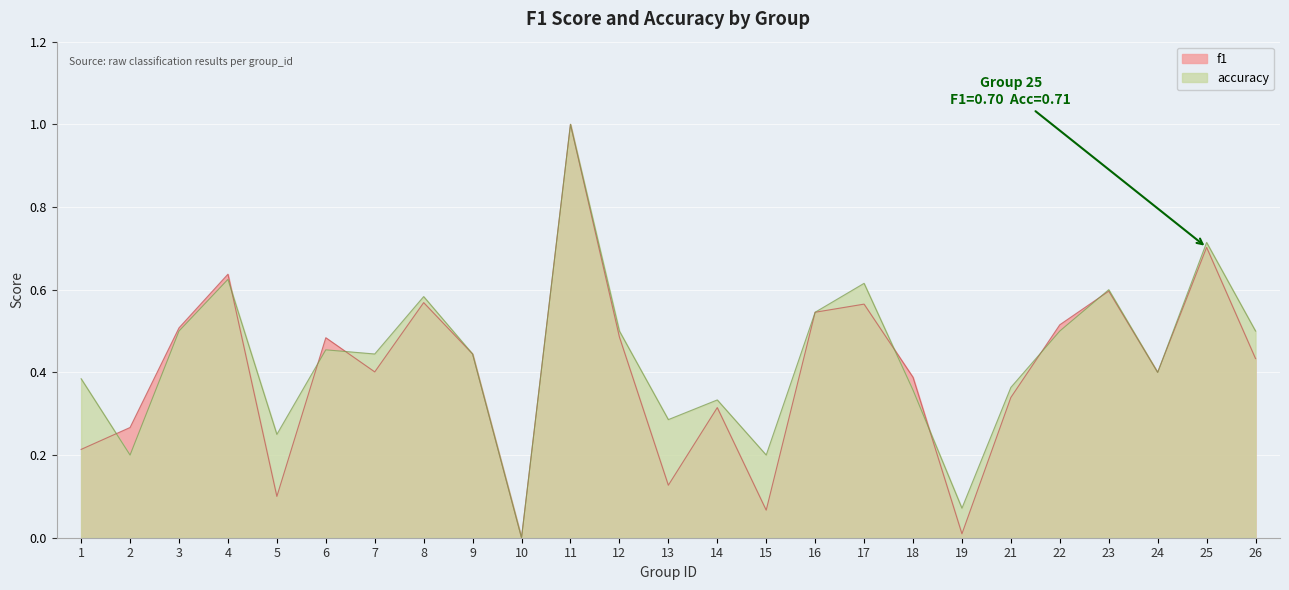

What is the difference between the f1 values at 11 and 15?

0.9